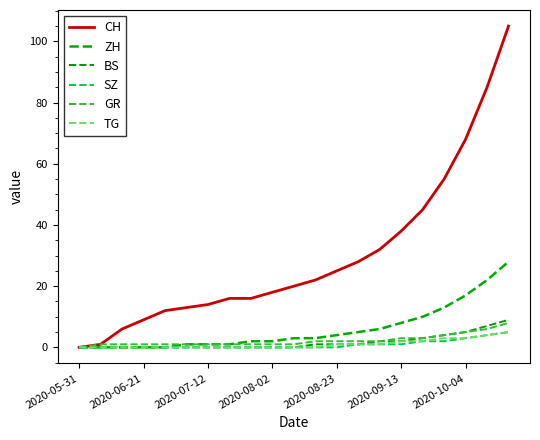

True or false: CH and TG cross at least once.

False